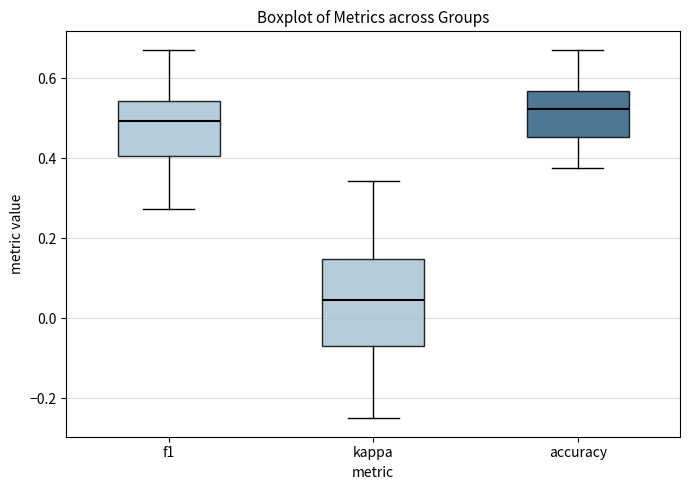

Comparing the boxes themselves (not the whiskers), which one is the tallest?

kappa